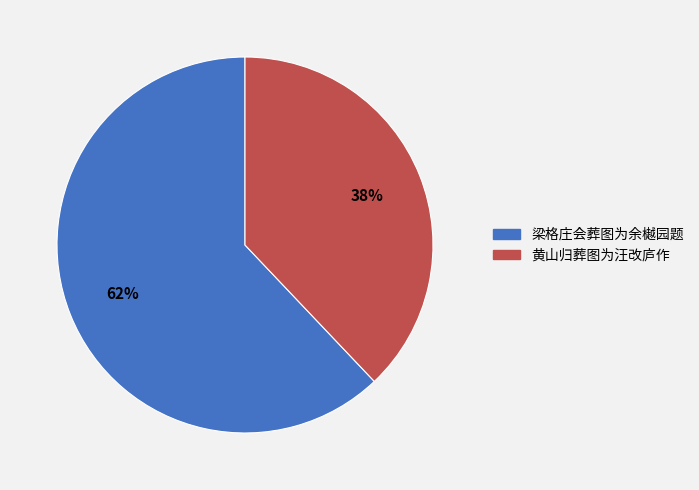

To the nearest percent, what percentage of the pie is 黄山归葬图为汪改庐作?

38%